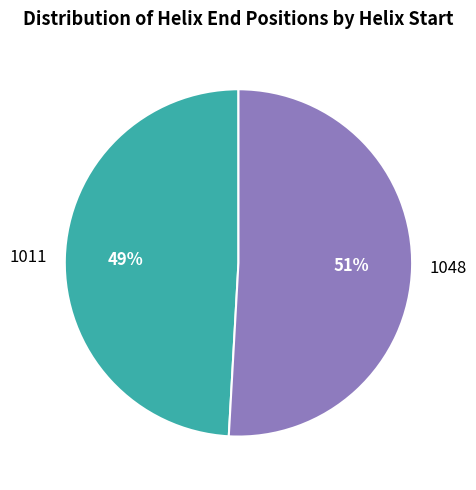

Is there a majority slice in this chart?

Yes